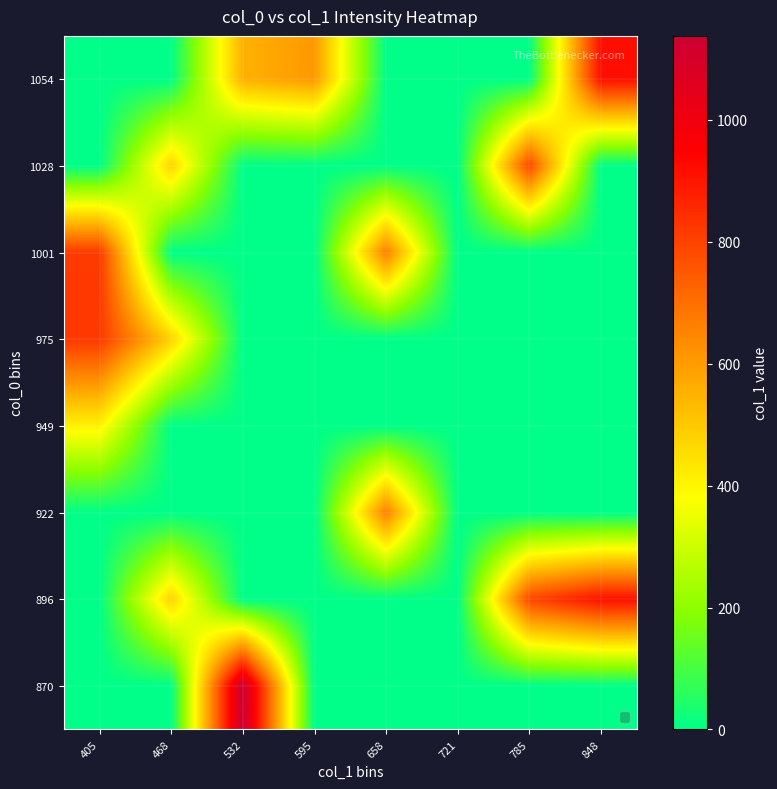

At which category is the sum across all series the highest?

405